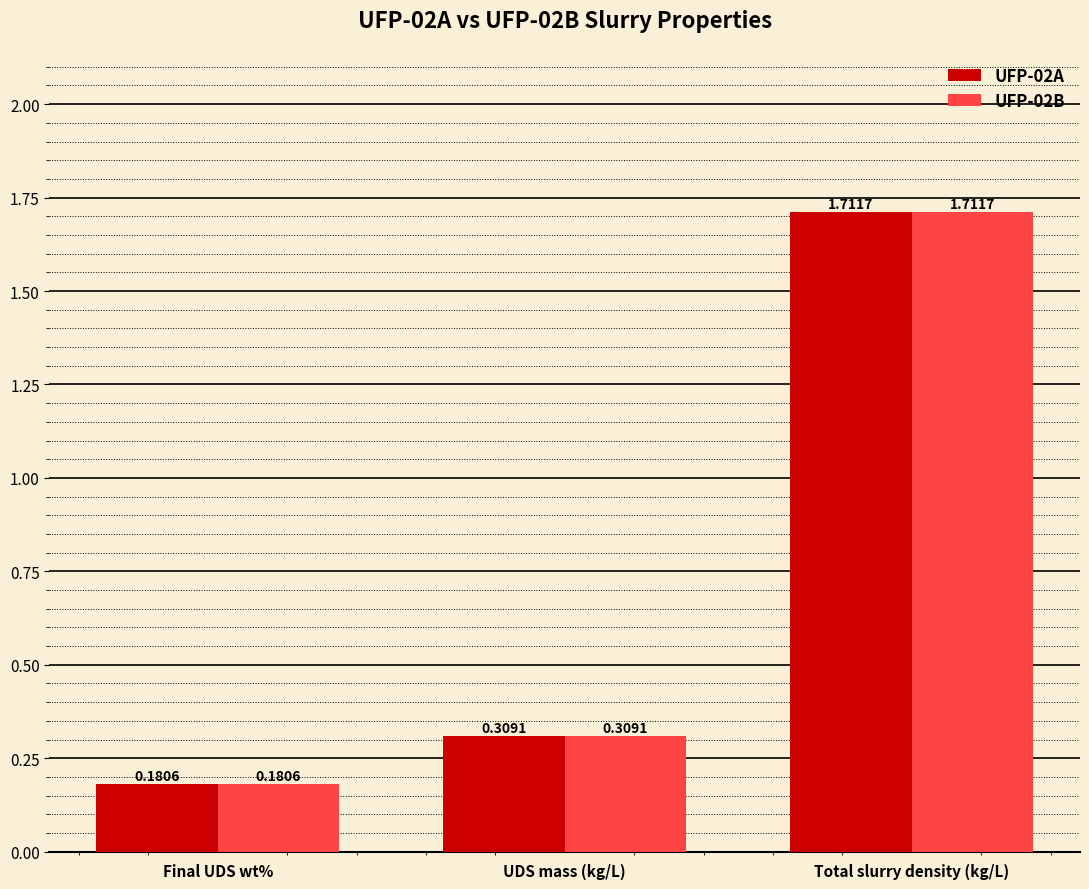

The value of UFP-02A at Final UDS wt% is 0.1. True or false?

False